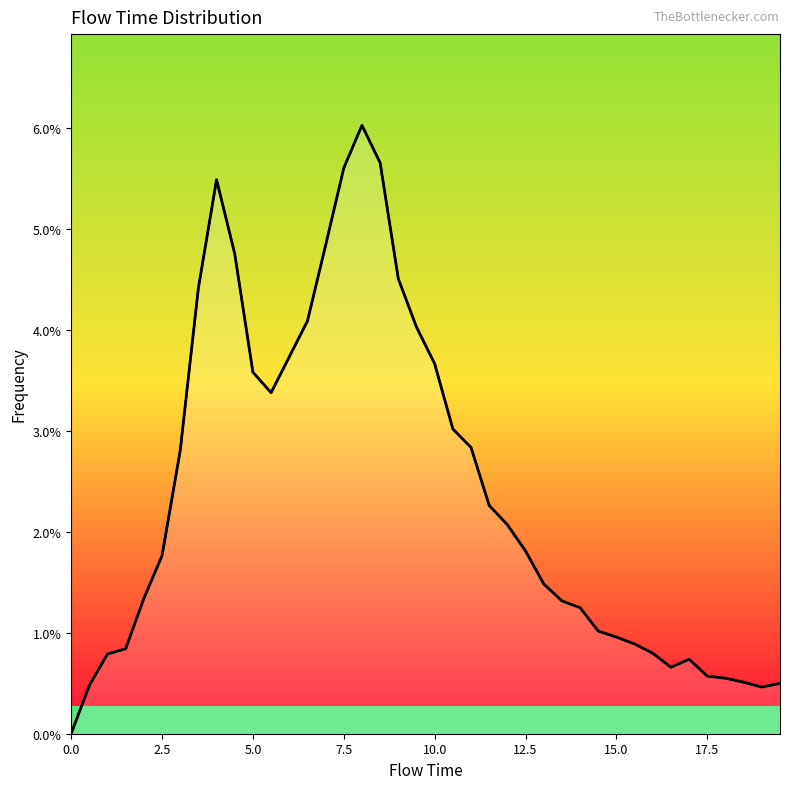

Where is the first local maximum?

4.0